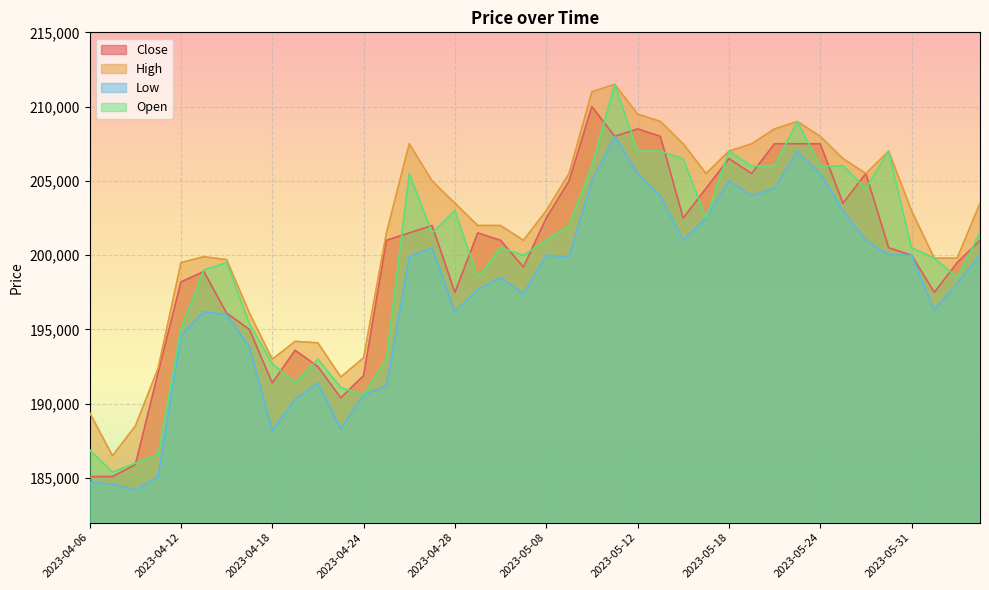

Reading right to left, what are all the values shown in this chart?

Close: 2023-06-05=201000	2023-06-02=199500	2023-06-01=197500	2023-05-31=200000	2023-05-30=200500	2023-05-26=205500	2023-05-25=203500	2023-05-24=207500	2023-05-23=207500	2023-05-22=207500	2023-05-19=205500	2023-05-18=206500	2023-05-17=204500	2023-05-16=202500	2023-05-15=208000	2023-05-12=208500	2023-05-11=208000	2023-05-10=210000	2023-05-09=205000	2023-05-08=202500	2023-05-04=199200	2023-05-03=201000	2023-05-02=201500	2023-04-28=197500	2023-04-27=202000	2023-04-26=201500	2023-04-25=201000	2023-04-24=191900	2023-04-21=190400	2023-04-20=192500	2023-04-19=193600	2023-04-18=191400	2023-04-17=195000	2023-04-14=196100	2023-04-13=198900	2023-04-12=198200	2023-04-11=192100	2023-04-10=185900	2023-04-07=185100	2023-04-06=185100
High: 2023-06-05=203500	2023-06-02=199800	2023-06-01=199800	2023-05-31=203000	2023-05-30=207000	2023-05-26=205500	2023-05-25=206500	2023-05-24=208000	2023-05-23=209000	2023-05-22=208500	2023-05-19=207500	2023-05-18=207000	2023-05-17=205500	2023-05-16=207500	2023-05-15=209000	2023-05-12=209500	2023-05-11=211500	2023-05-10=211000	2023-05-09=205500	2023-05-08=203000	2023-05-04=201000	2023-05-03=202000	2023-05-02=202000	2023-04-28=203500	2023-04-27=205000	2023-04-26=207500	2023-04-25=201500	2023-04-24=193100	2023-04-21=191800	2023-04-20=194100	2023-04-19=194200	2023-04-18=193000	2023-04-17=196100	2023-04-14=199700	2023-04-13=199900	2023-04-12=199500	2023-04-11=192400	2023-04-10=188500	2023-04-07=186500	2023-04-06=189400
Low: 2023-06-05=200000	2023-06-02=198100	2023-06-01=196300	2023-05-31=200000	2023-05-30=200000	2023-05-26=201000	2023-05-25=203000	2023-05-24=205500	2023-05-23=207000	2023-05-22=204500	2023-05-19=204000	2023-05-18=205000	2023-05-17=202500	2023-05-16=201000	2023-05-15=204000	2023-05-12=205500	2023-05-11=208000	2023-05-10=205000	2023-05-09=199900	2023-05-08=200000	2023-05-04=197400	2023-05-03=198500	2023-05-02=197700	2023-04-28=196200	2023-04-27=200500	2023-04-26=199900	2023-04-25=191200	2023-04-24=190600	2023-04-21=188300	2023-04-20=191400	2023-04-19=190300	2023-04-18=188200	2023-04-17=193800	2023-04-14=196000	2023-04-13=196200	2023-04-12=194600	2023-04-11=185100	2023-04-10=184200	2023-04-07=184600	2023-04-06=184700
Open: 2023-06-05=201500	2023-06-02=198500	2023-06-01=199800	2023-05-31=200500	2023-05-30=207000	2023-05-26=204500	2023-05-25=206000	2023-05-24=206000	2023-05-23=209000	2023-05-22=206000	2023-05-19=206000	2023-05-18=207000	2023-05-17=202500	2023-05-16=206500	2023-05-15=207000	2023-05-12=207000	2023-05-11=211500	2023-05-10=206000	2023-05-09=202000	2023-05-08=201000	2023-05-04=200000	2023-05-03=200500	2023-05-02=198500	2023-04-28=203000	2023-04-27=201500	2023-04-26=205500	2023-04-25=193000	2023-04-24=190600	2023-04-21=191100	2023-04-20=193000	2023-04-19=191400	2023-04-18=192700	2023-04-17=195400	2023-04-14=199500	2023-04-13=199000	2023-04-12=195000	2023-04-11=186600	2023-04-10=186000	2023-04-07=185400	2023-04-06=186900